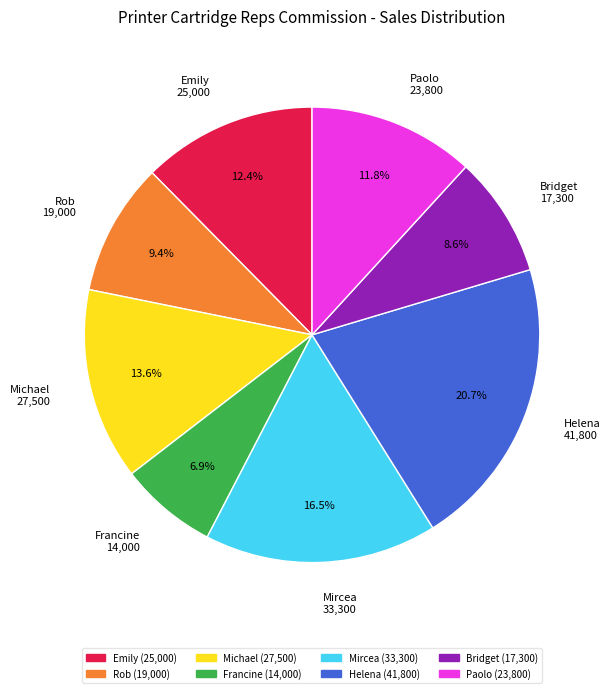

To the nearest percent, what is the difference between the largest and smallest slice percentages?

14%